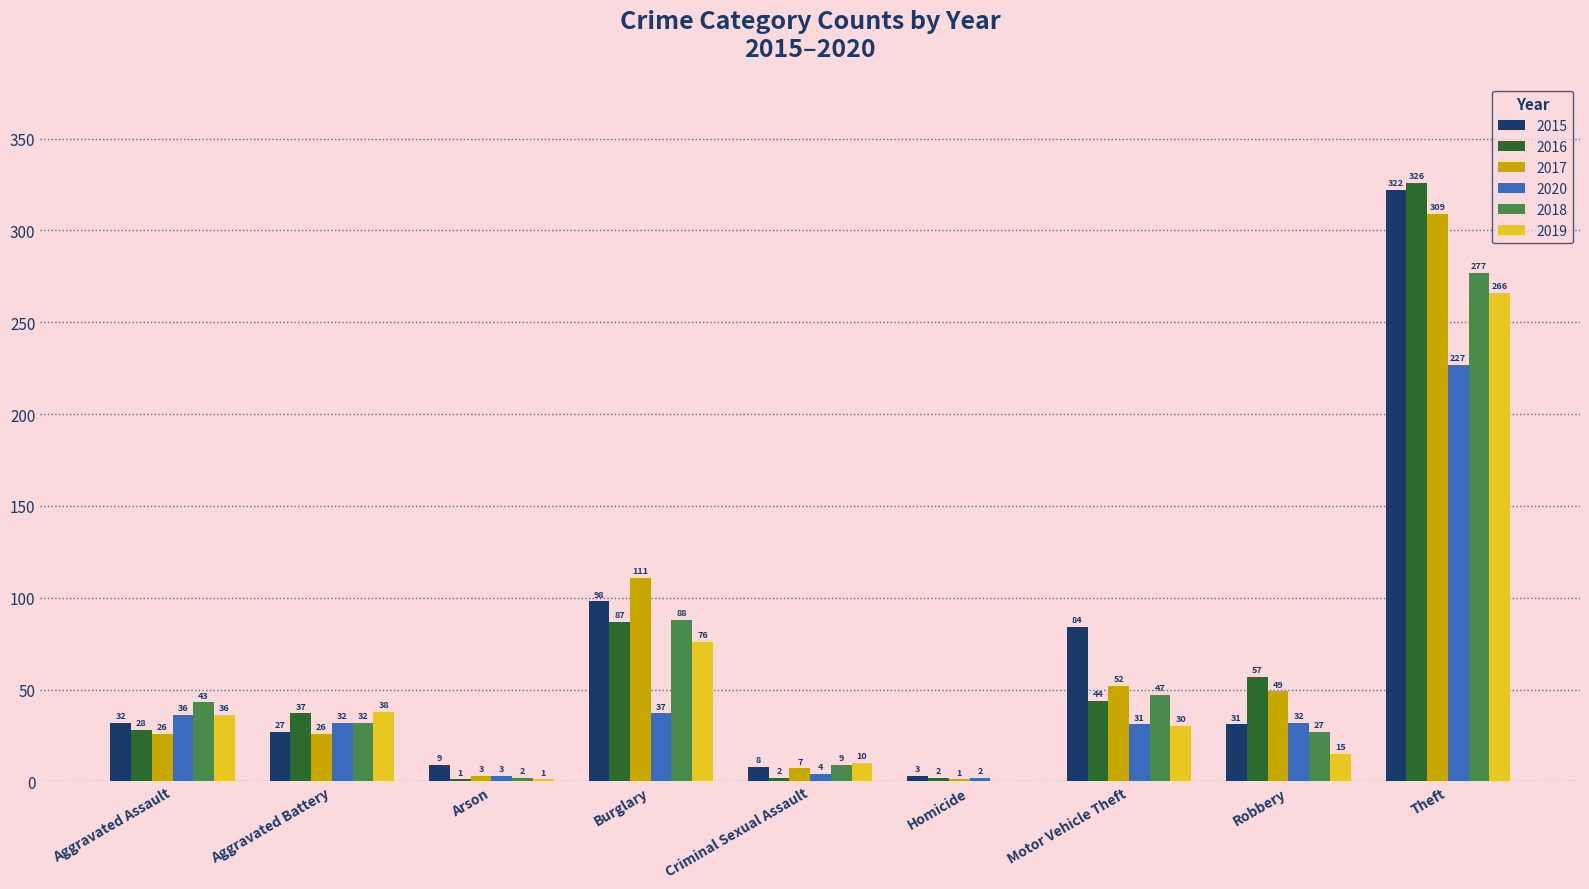

Is the value of 2017 at Robbery greater than the value of 2015 at Aggravated Assault?

Yes